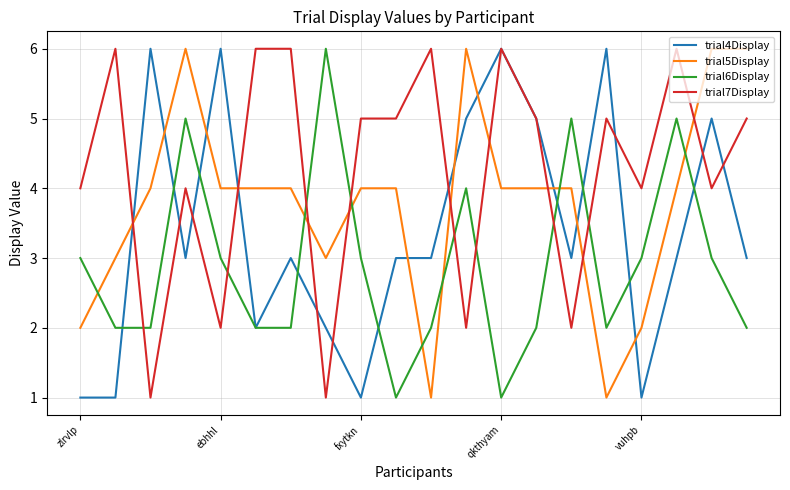

Which series has the largest total across all categories?

trial7Display